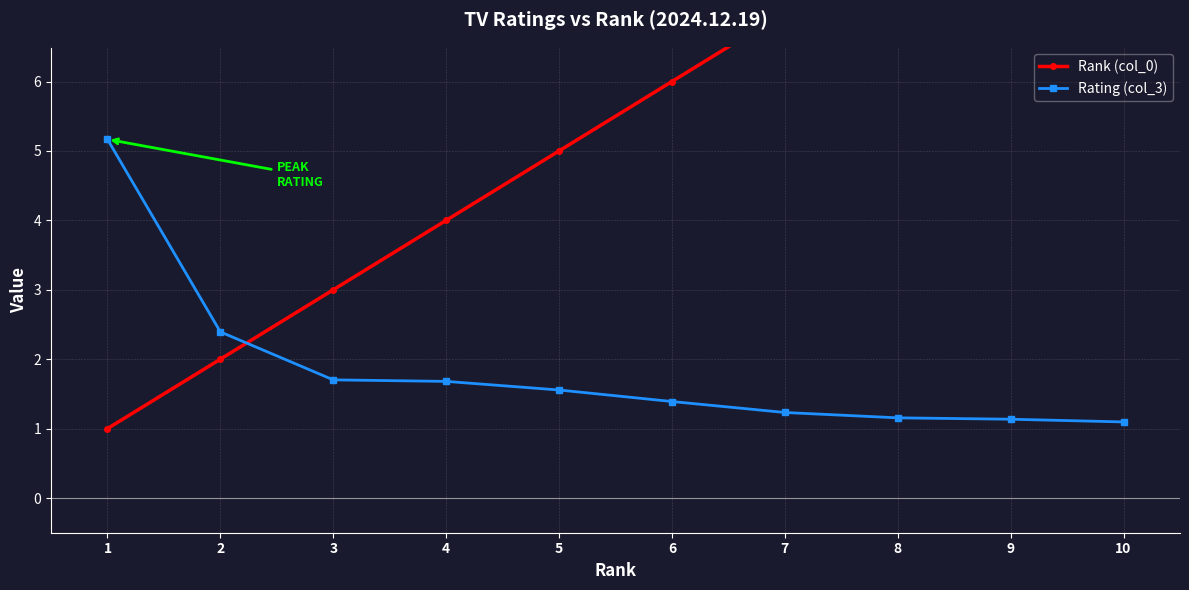

Which series ends up on top after the final intersection of Rank (col_0) and Rating (col_3)?

Rank (col_0)